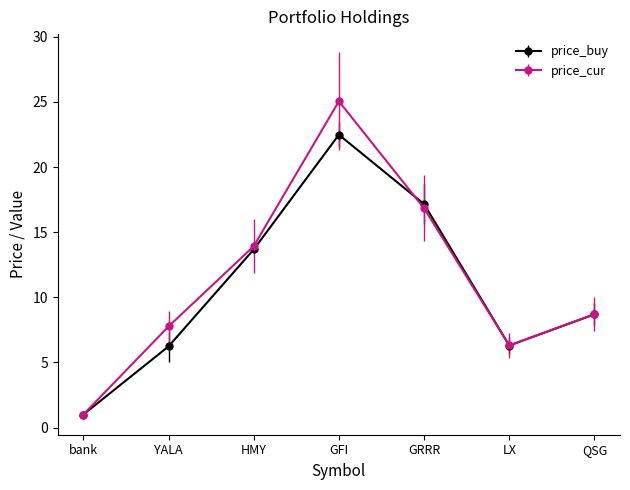

What position from the right is HMY?

5